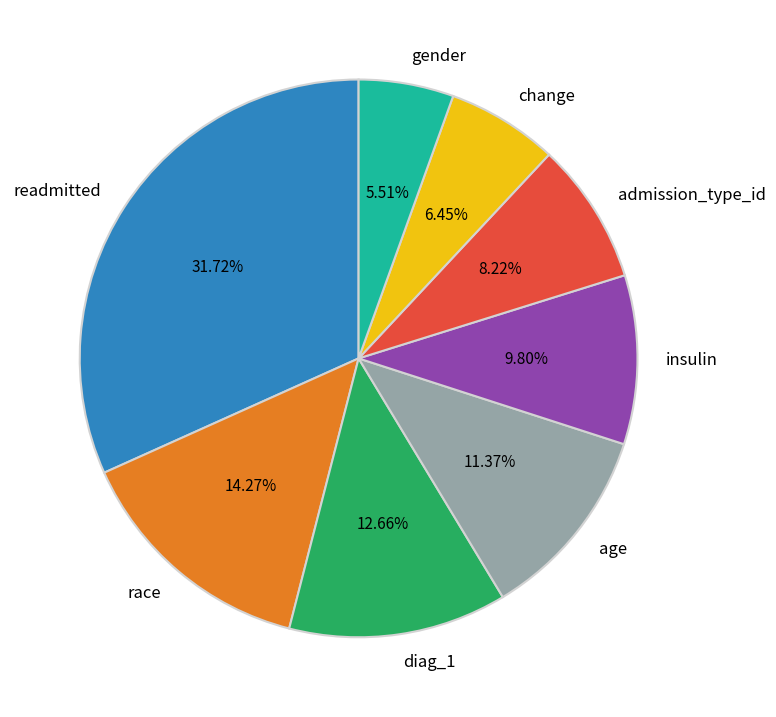

Which slice is the smallest?

gender